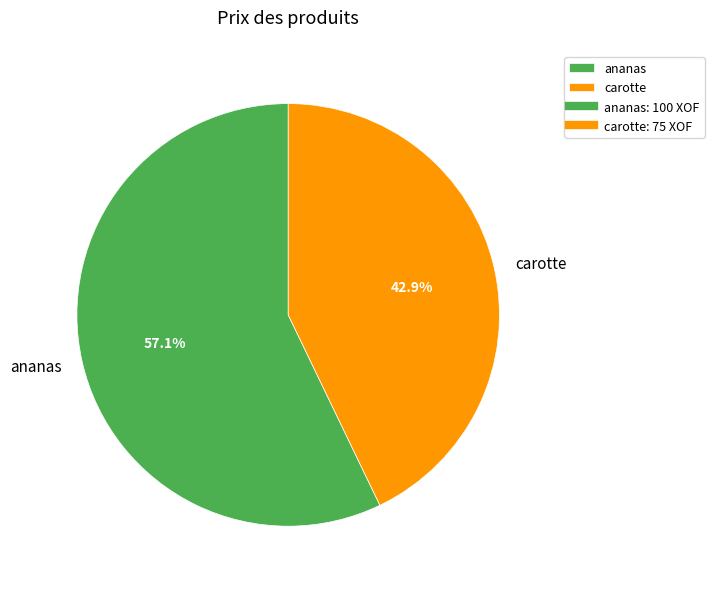

How many slices are in this pie chart?

2